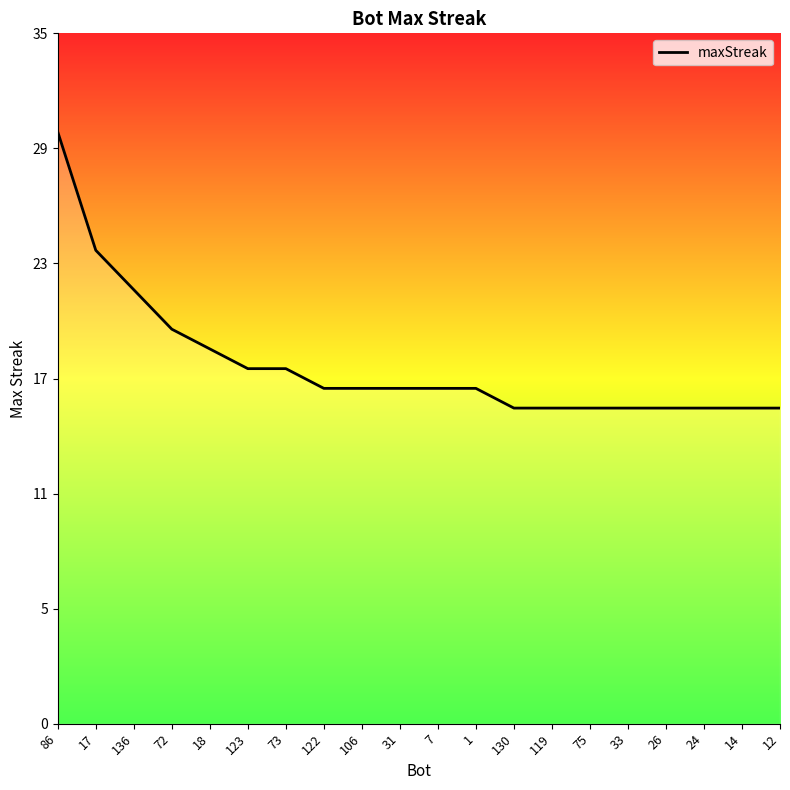

What is the average value?

18